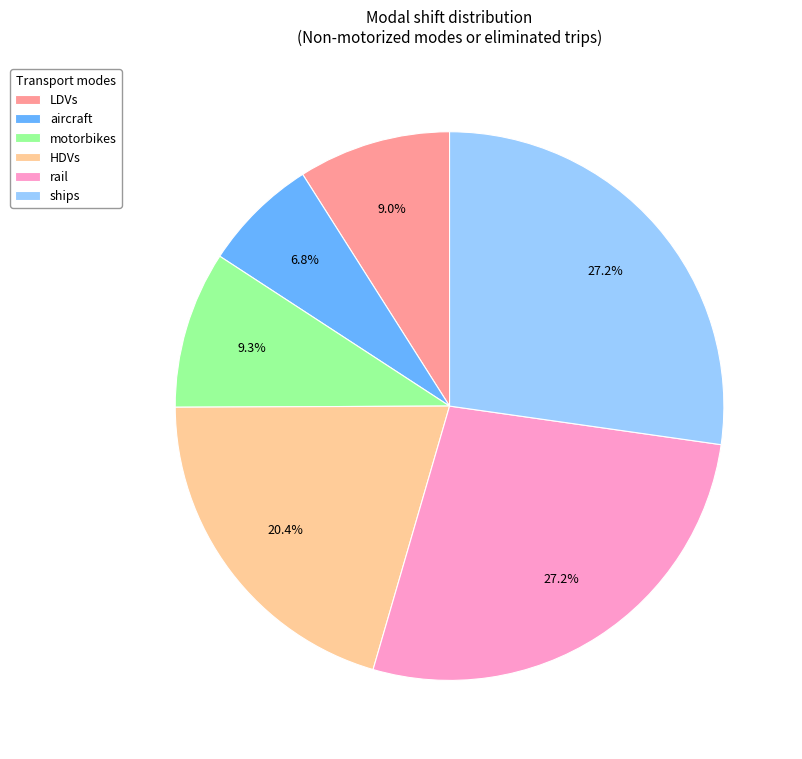

Is ships the majority of the pie?

No